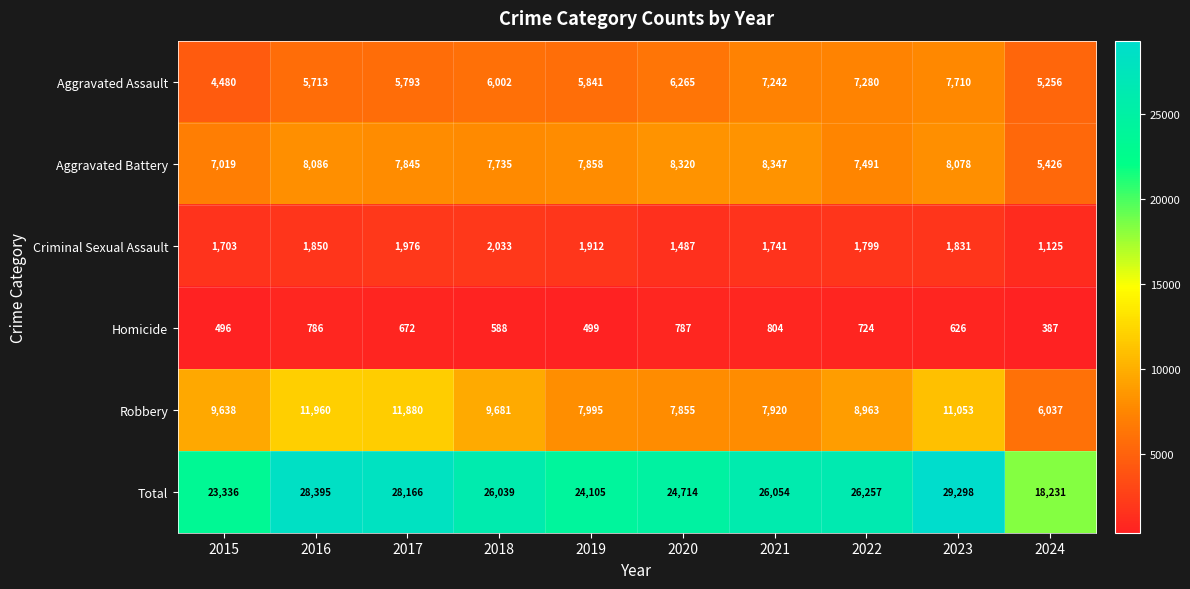

What is the greatest value displayed?

29298